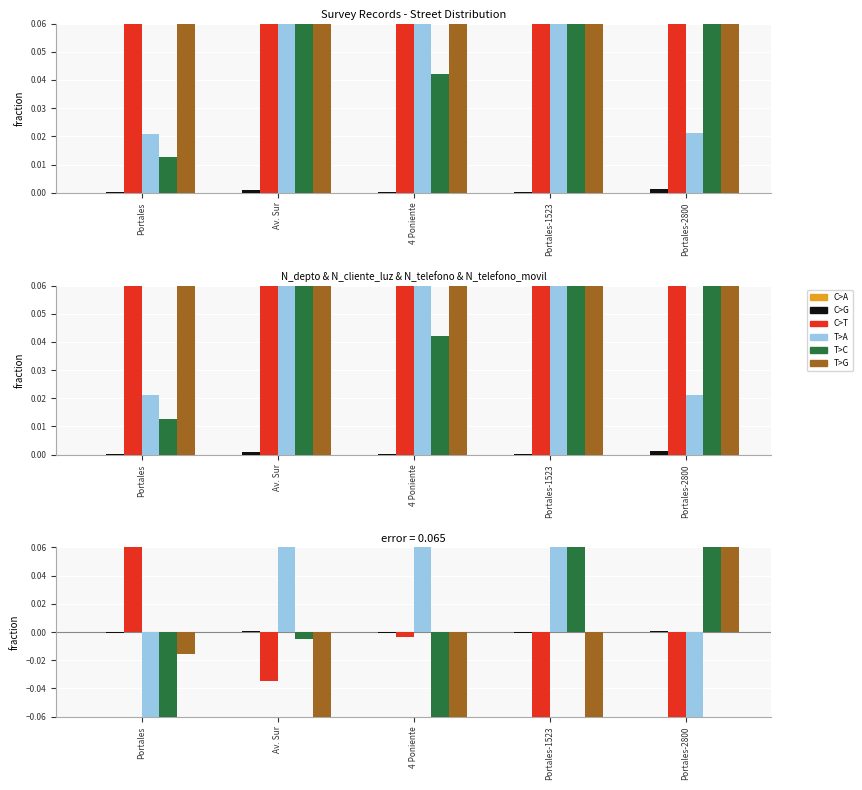

What is the label of the 1st bar from the right?

Portales-2800